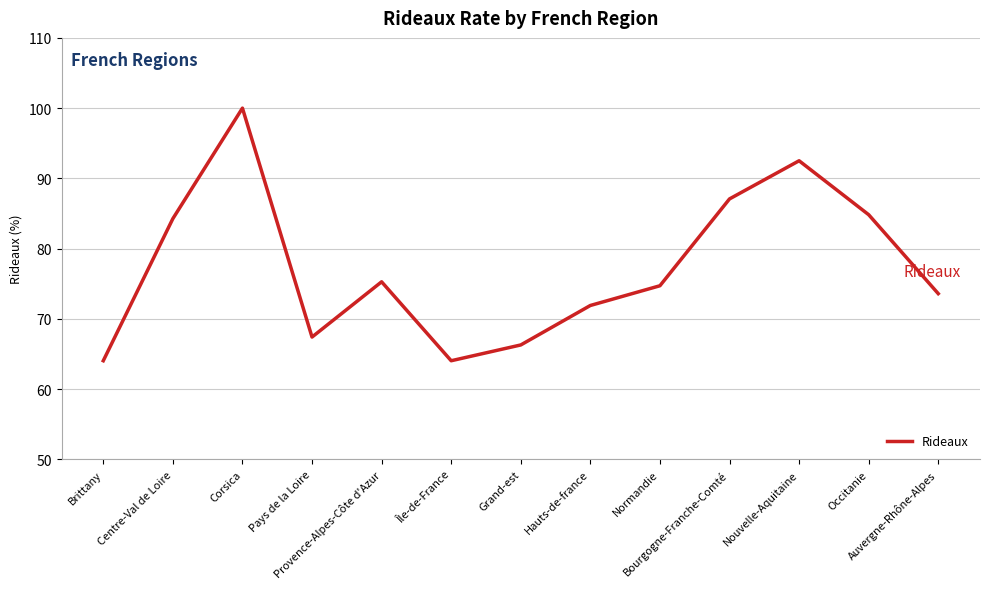

Which has a higher value, Bourgogne-Franche-Comté or Normandie?

Bourgogne-Franche-Comté